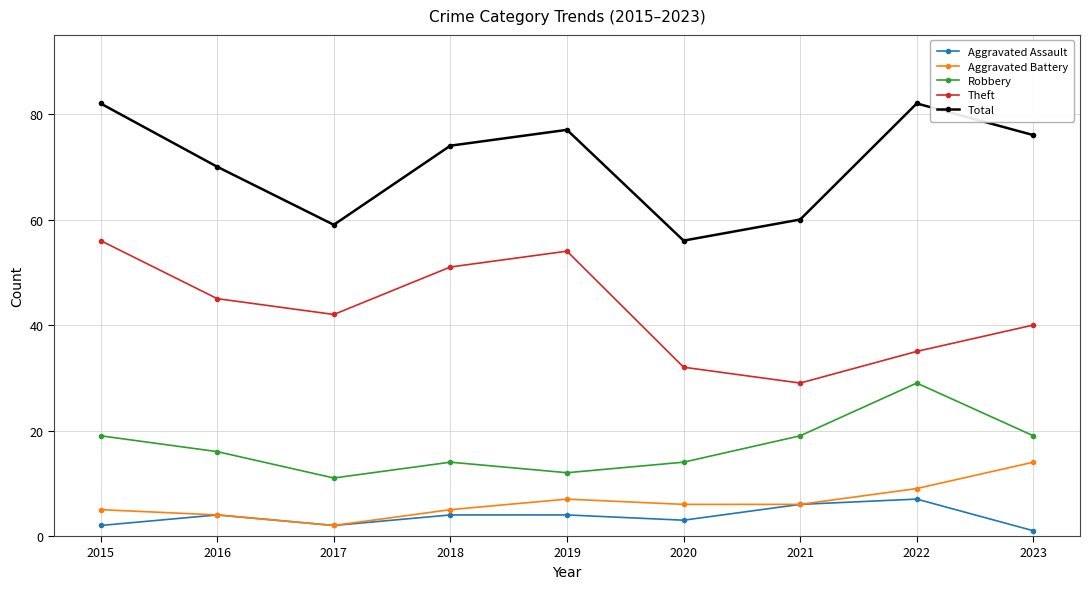

Reading left to right, transcribe all the data shown in this chart.

Aggravated Assault: 2015=2	2016=4	2017=2	2018=4	2019=4	2020=3	2021=6	2022=7	2023=1
Aggravated Battery: 2015=5	2016=4	2017=2	2018=5	2019=7	2020=6	2021=6	2022=9	2023=14
Robbery: 2015=19	2016=16	2017=11	2018=14	2019=12	2020=14	2021=19	2022=29	2023=19
Theft: 2015=56	2016=45	2017=42	2018=51	2019=54	2020=32	2021=29	2022=35	2023=40
Total: 2015=82	2016=70	2017=59	2018=74	2019=77	2020=56	2021=60	2022=82	2023=76